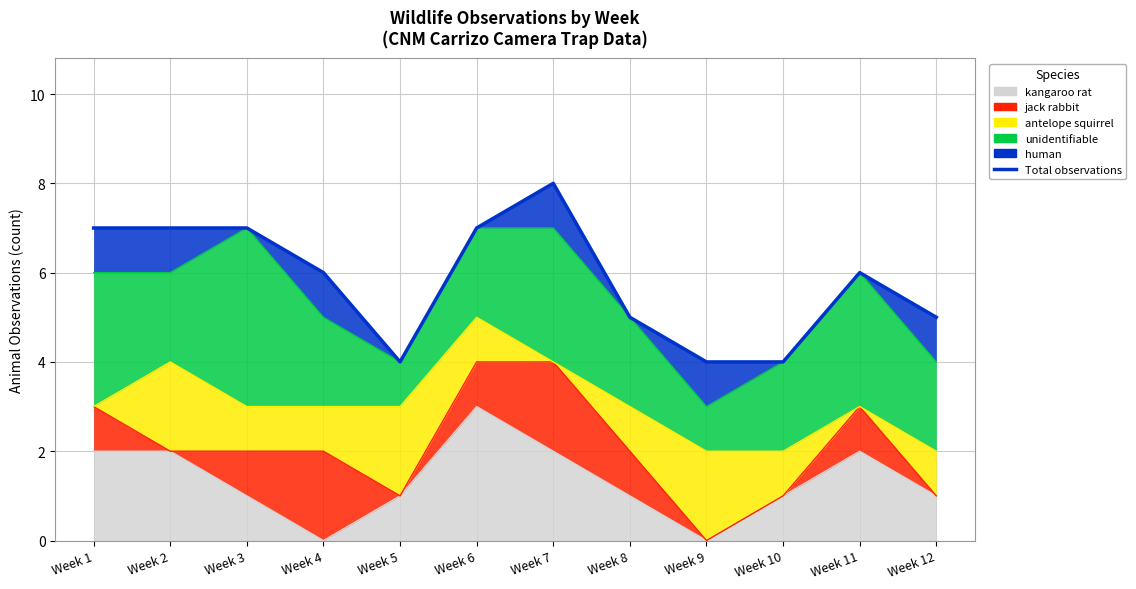

Reading left to right, what are all the values shown in this chart?

7	7	7	6	4	7	8	5	4	4	6	5